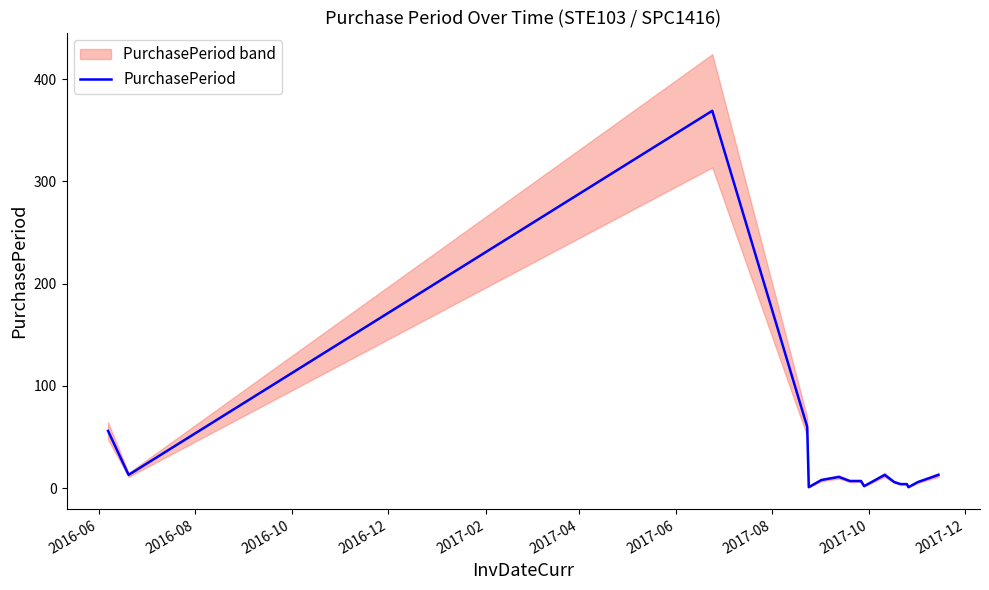

True or false: the data shows 23 at 16.

False